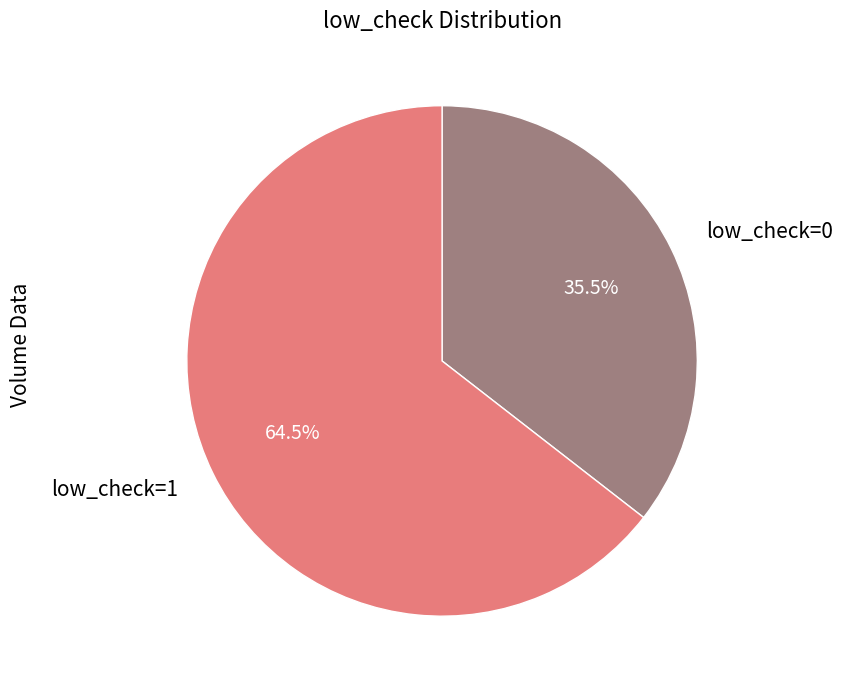

Which slice represents more than half of the pie?

low_check=1